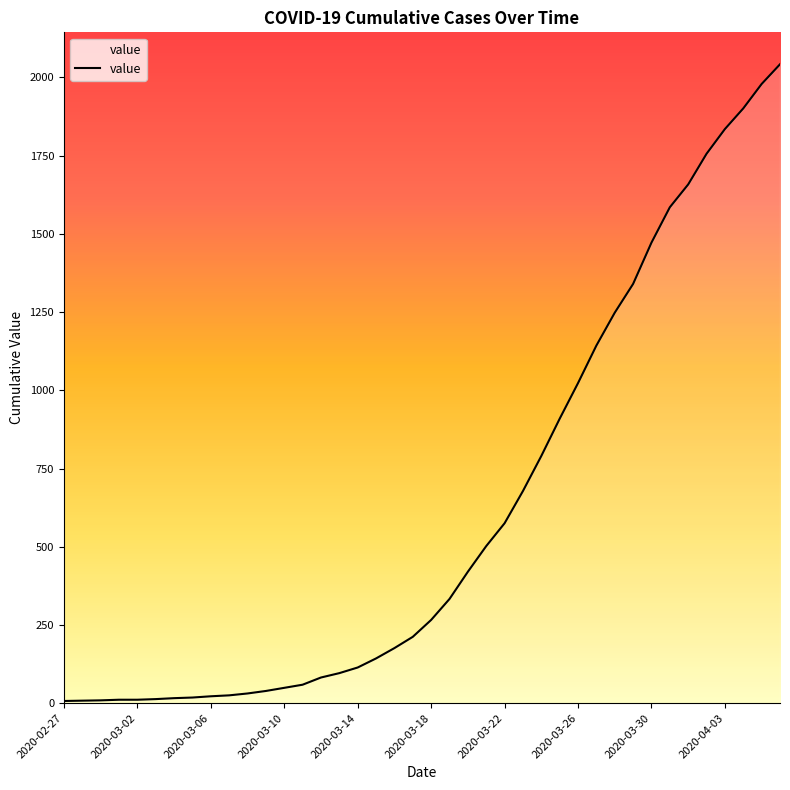

What is the greatest value displayed?

2042